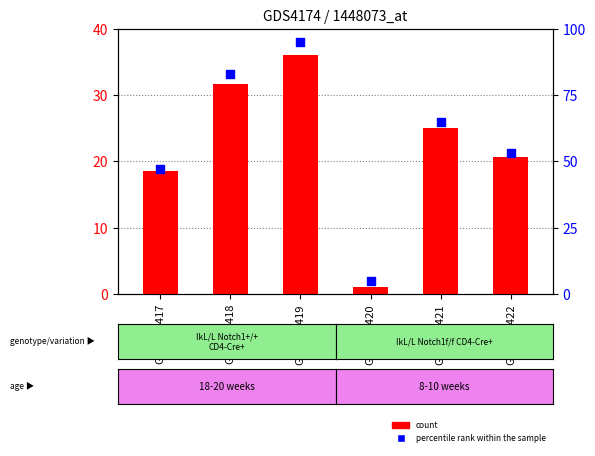

At how many categories does at least one series exceed 83?

1